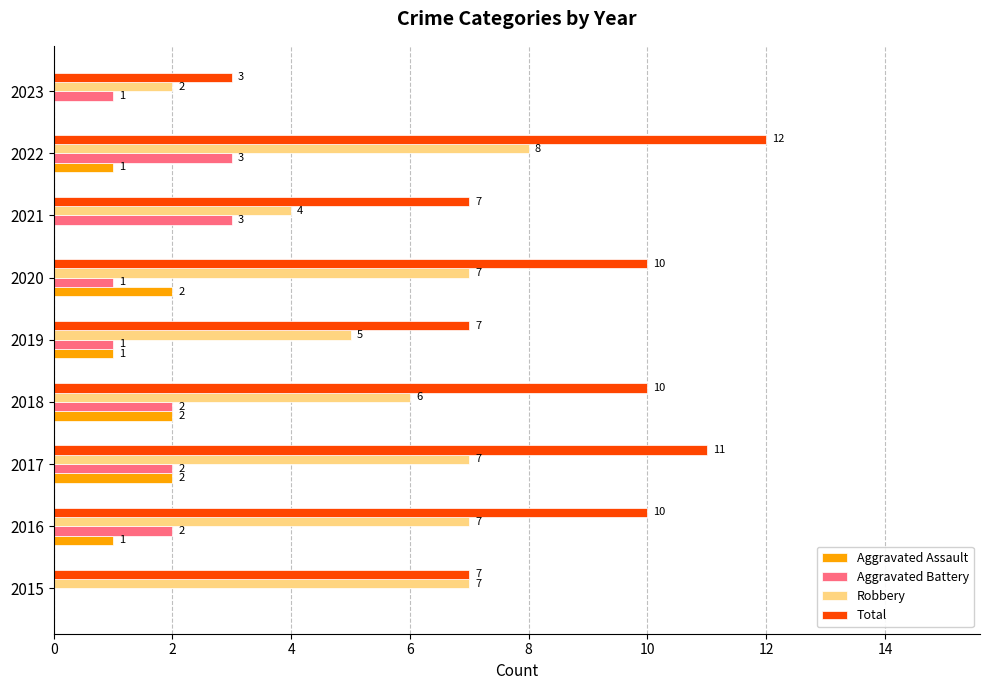

Between 2016 and 2022, which series saw the biggest shift?

Total